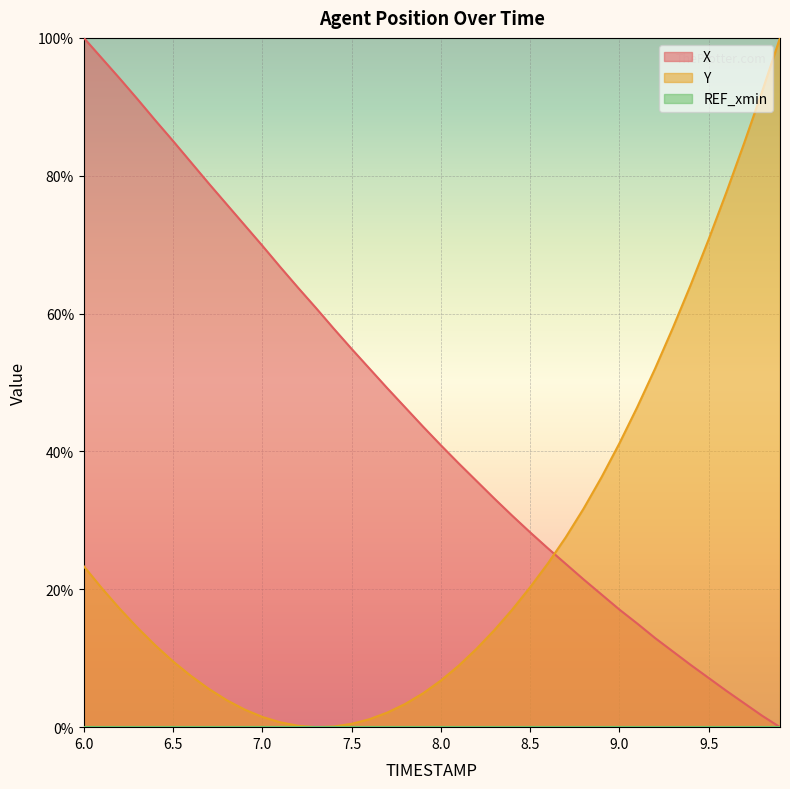

Rank the series at 8.2 from highest to lowest value.

X, Y